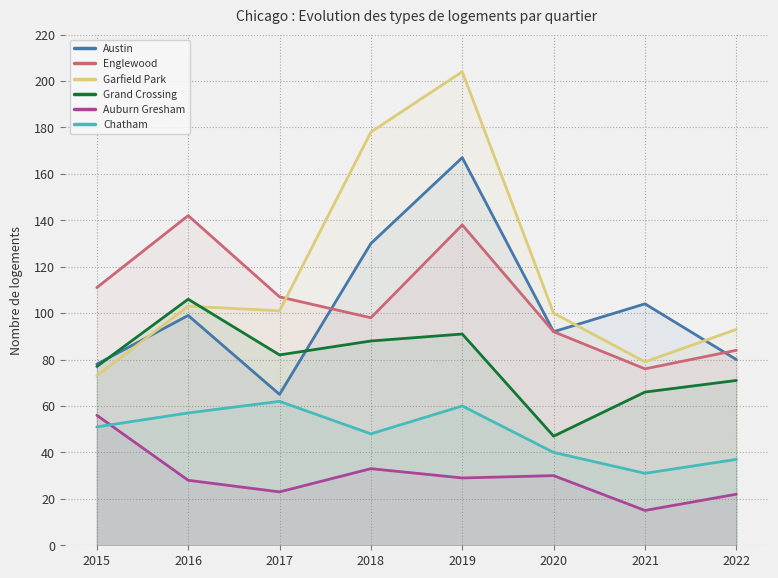

The value of Grand Crossing at 2016 is 106. True or false?

True